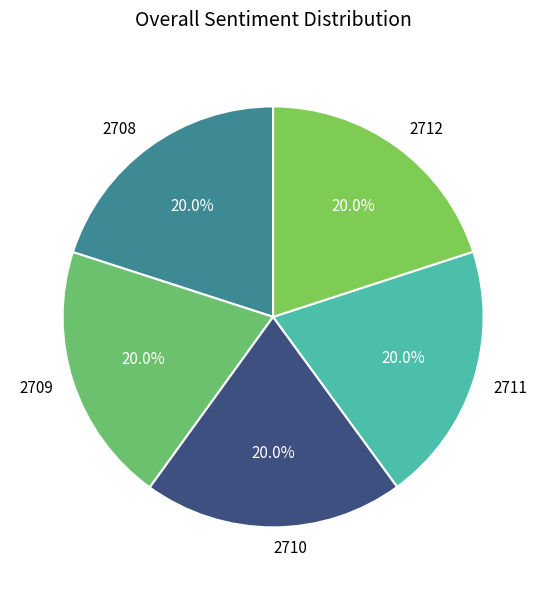

Approximately how many times larger is the value at 2711 compared to 2710?

1.0